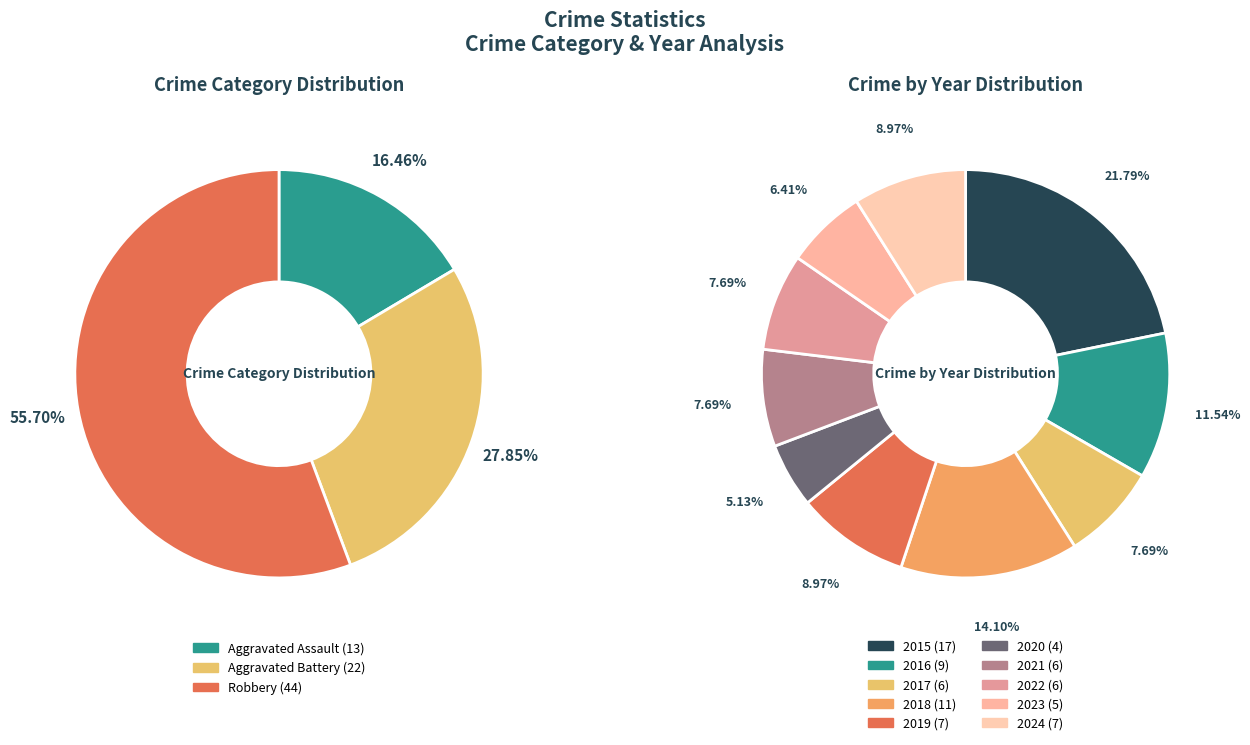

How many segments does this pie chart have?

10